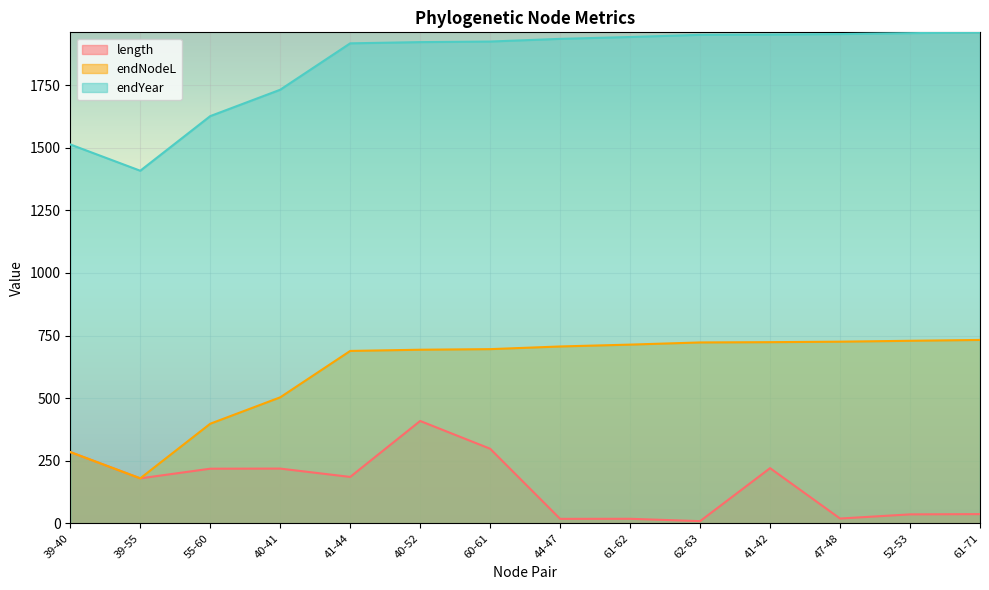

How many lines are shown in the chart?

3